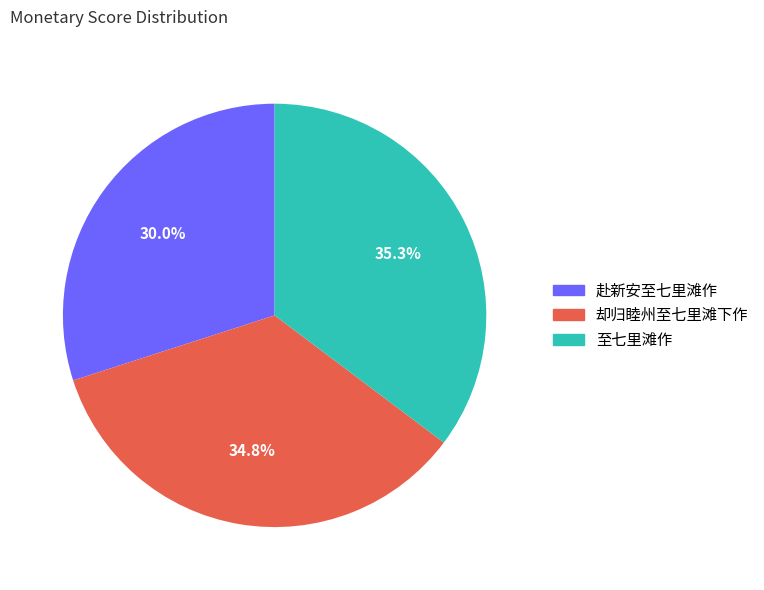

To the nearest percent, what is the difference between the largest and smallest slice percentages?

5%